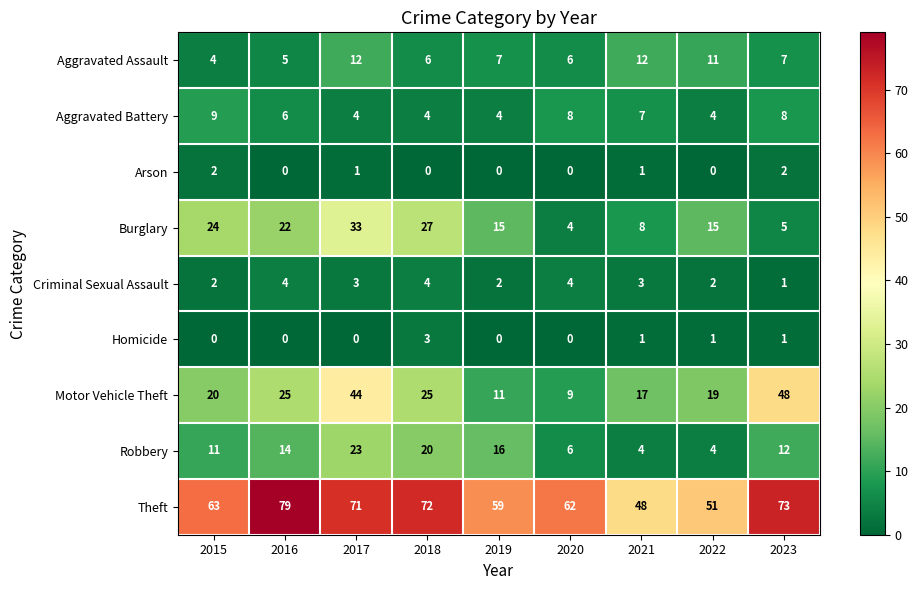

Count the Robbery values in the range 6 to 16.

5